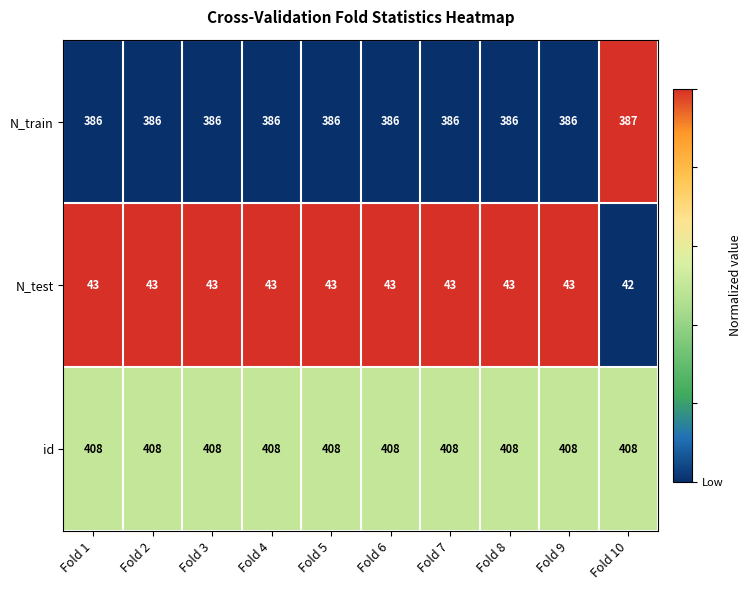

What is the difference between the highest and lowest values at Fold 3?

365